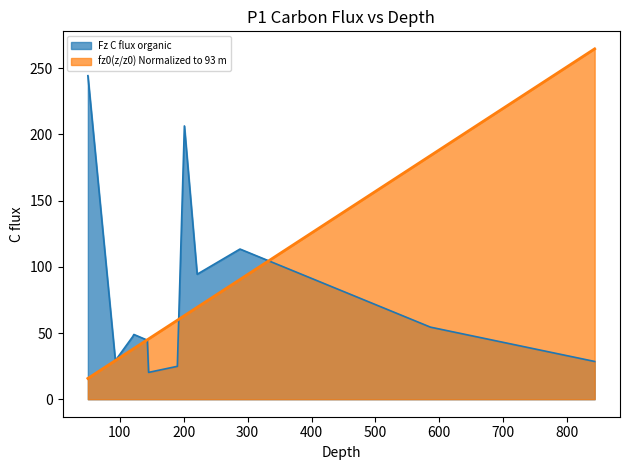

Rank the series by their average value, from highest to lowest.

Fz C flux organic, fz0(z/z0) Normalized to 93 m